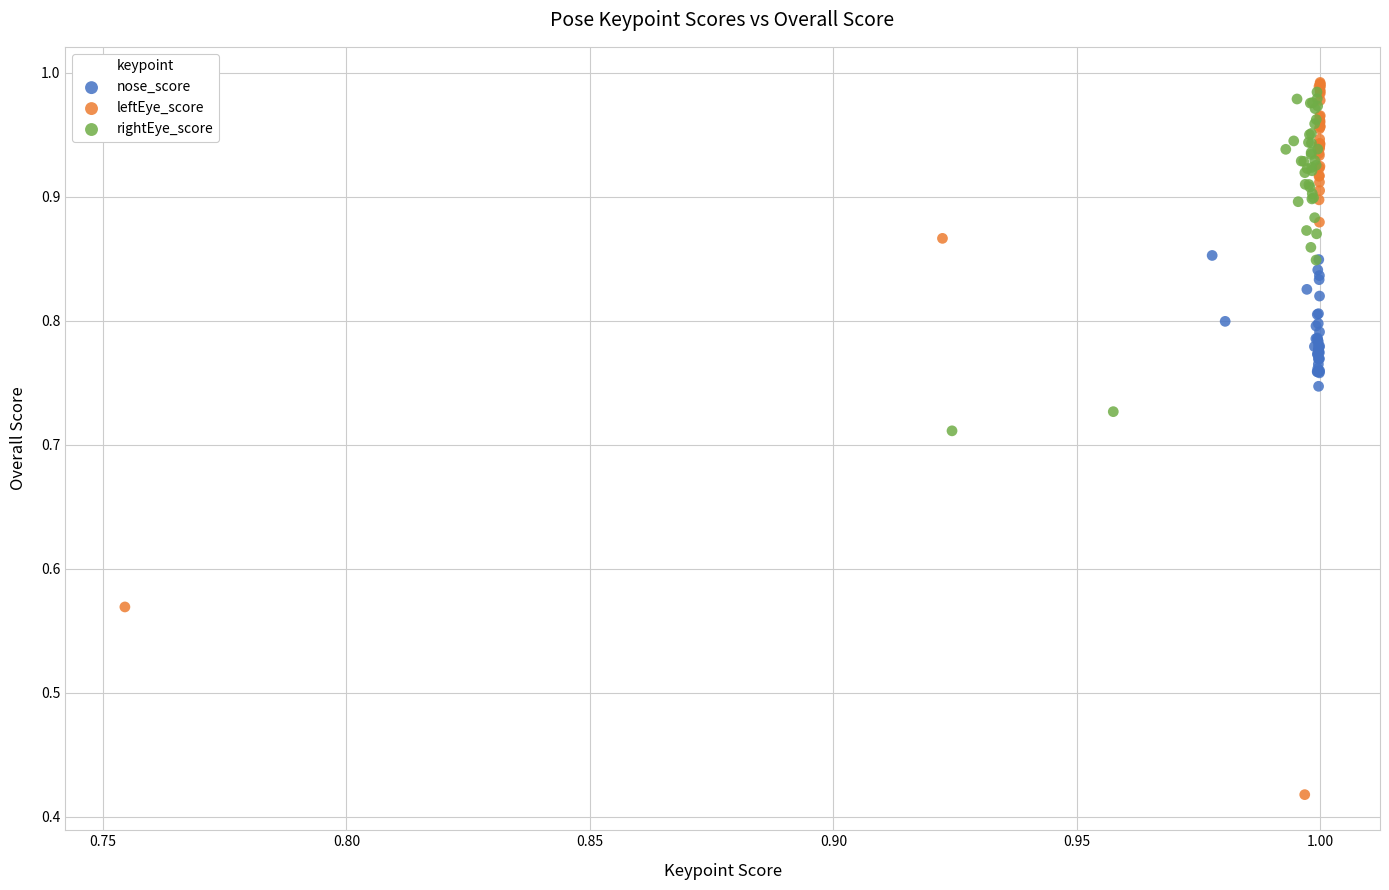

Which series contains the lowest Y value?

leftEye_score